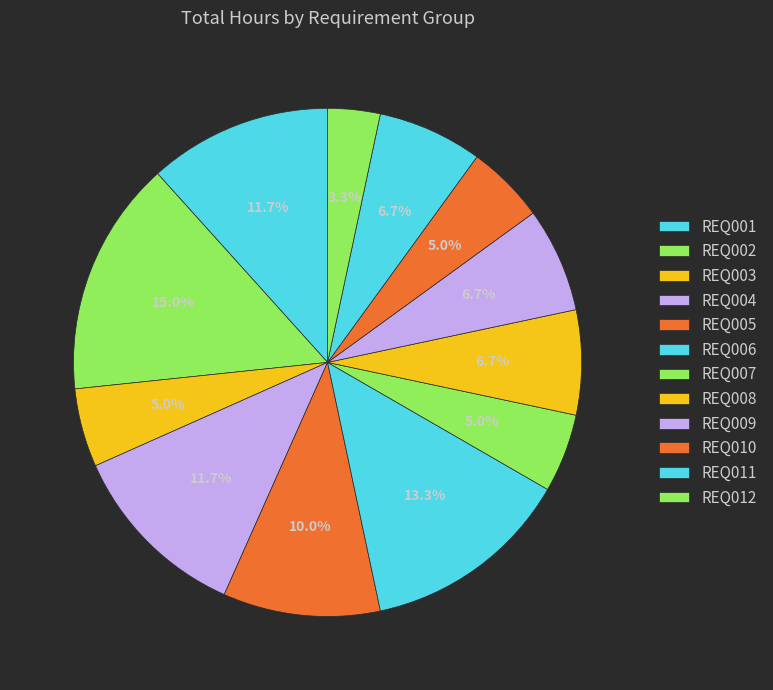

How many segments does this pie chart have?

12